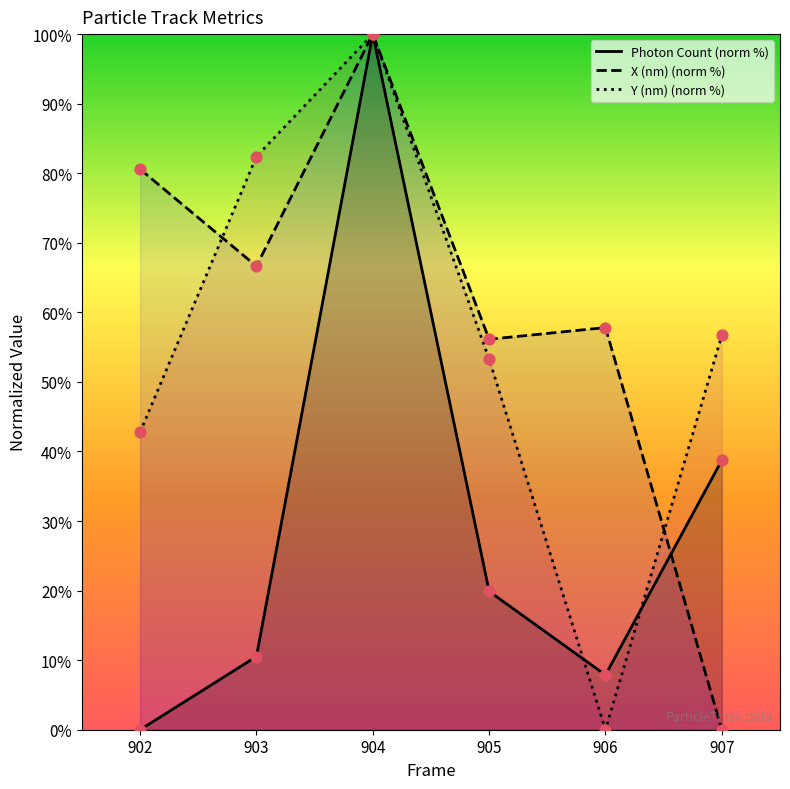

At how many categories does at least one series exceed 36?

6